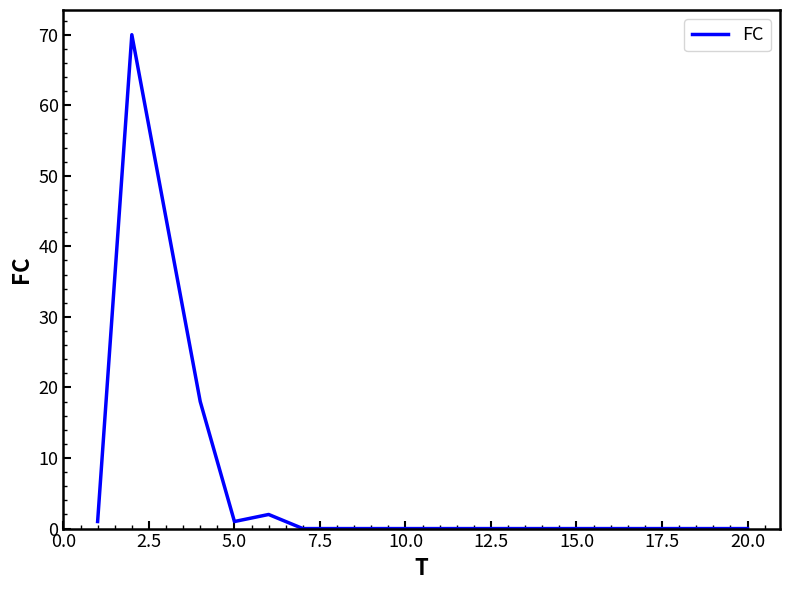

True or false: there are more than 1 points higher than both neighbors.

True